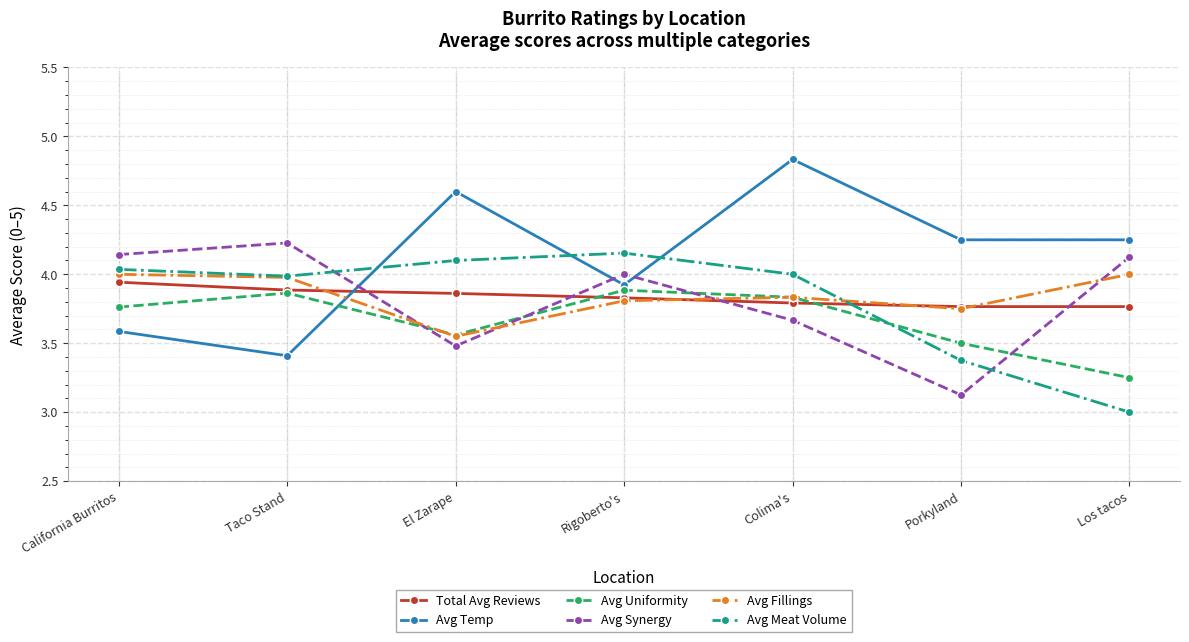

Where is the first local maximum for Avg Uniformity?

Taco Stand